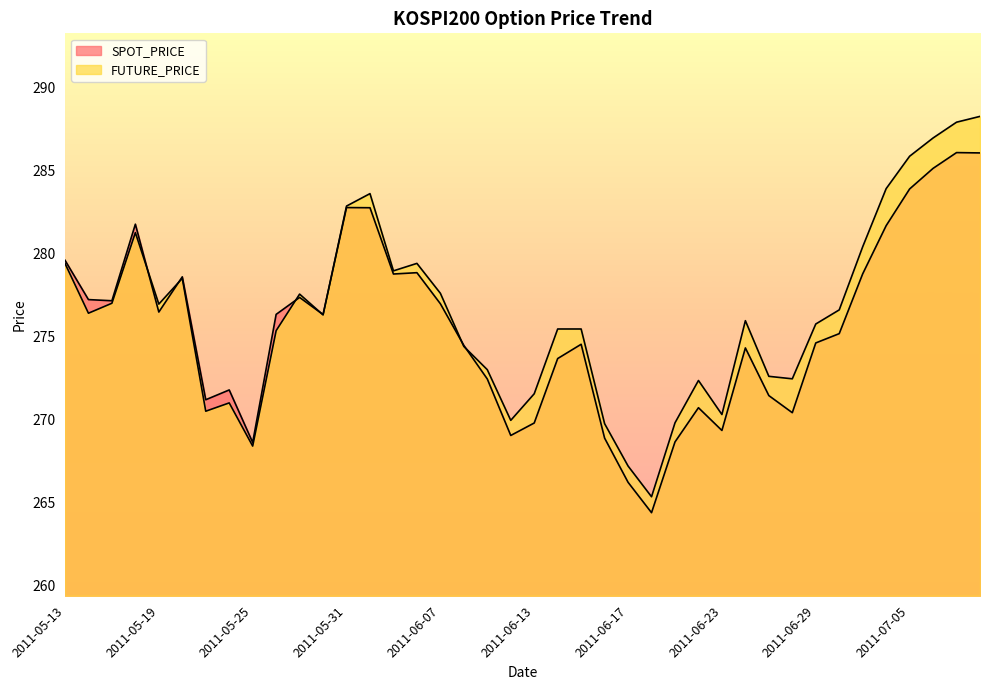

True or false: FUTURE_PRICE and SPOT_PRICE intersect in this chart.

True